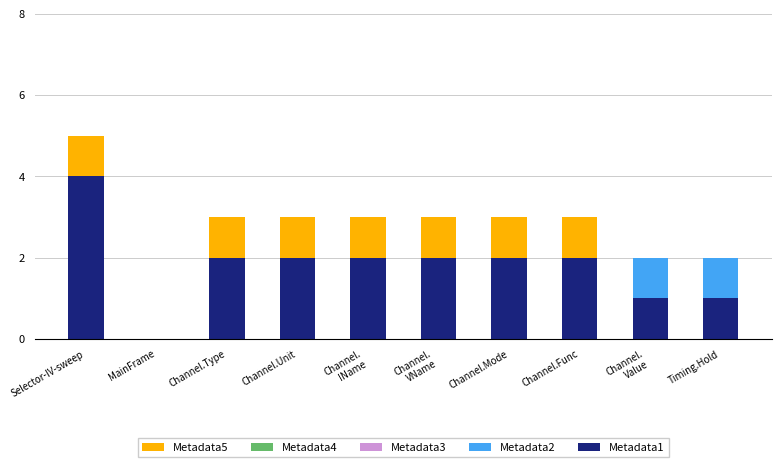

What is the total value across all series at Channel.Mode?

3